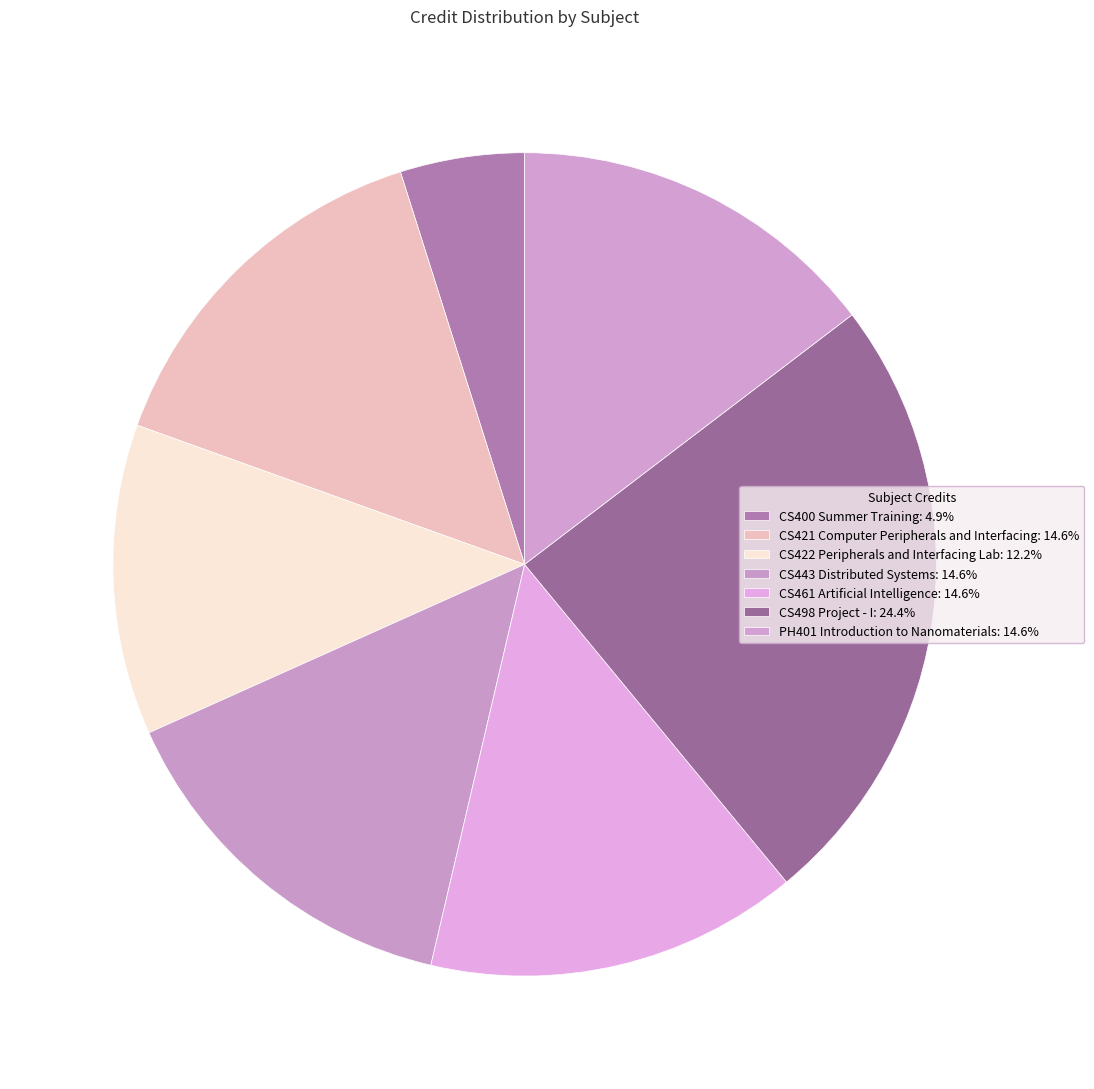

Between CS461 Artificial Intelligence and CS400 Summer Training, which is larger?

CS461 Artificial Intelligence